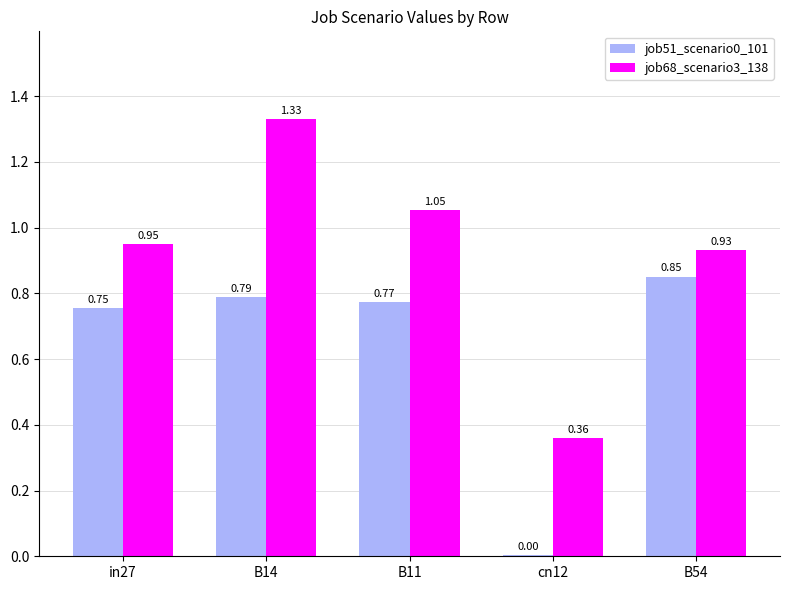

Is the value of job51_scenario0_101 at in27 greater than the value of job68_scenario3_138 at B11?

No